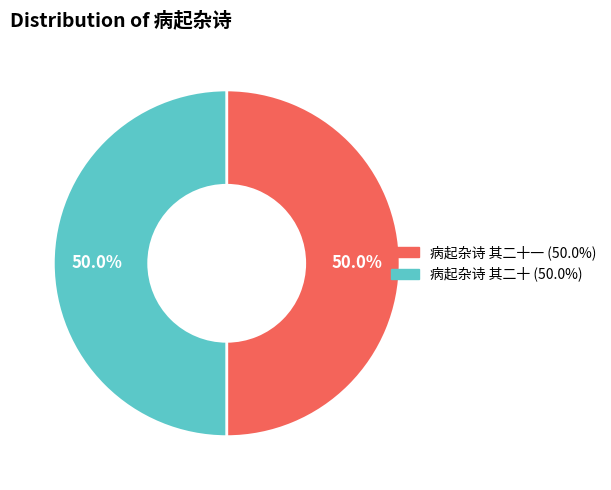

Count the number of slices in the pie.

2